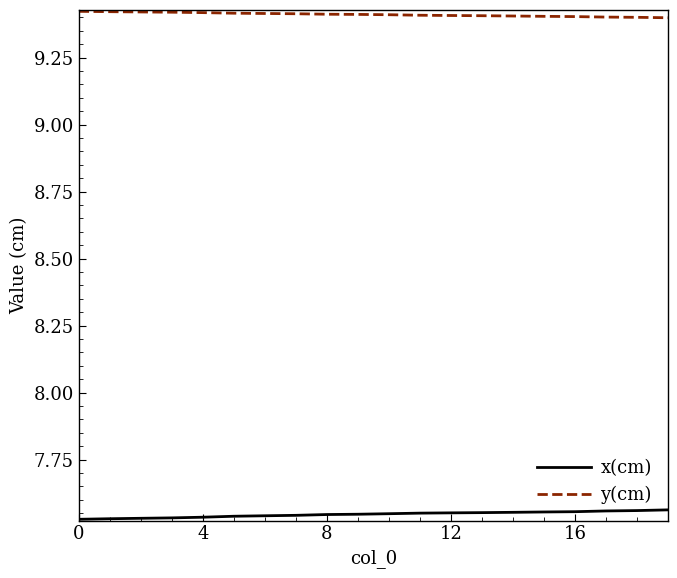

True or false: y(cm) and x(cm) cross at least once.

False